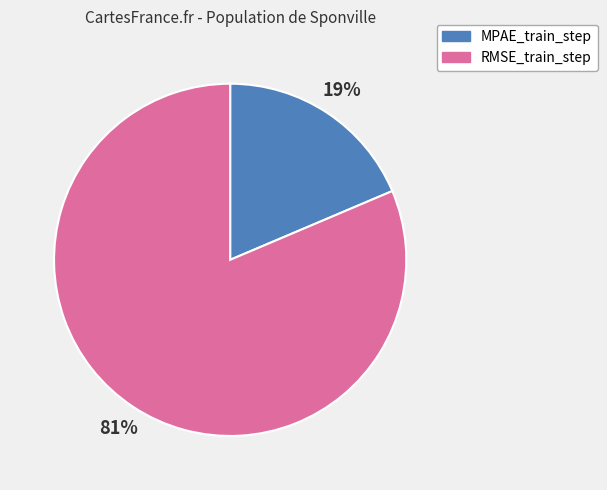

Which category has the biggest portion of the pie?

RMSE_train_step